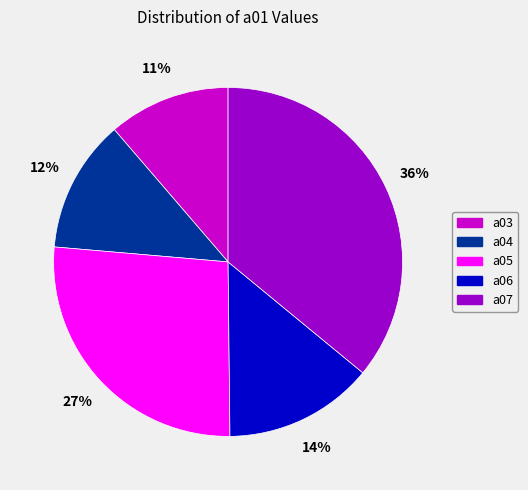

Do a04 and a05 together represent more than half of the pie?

No